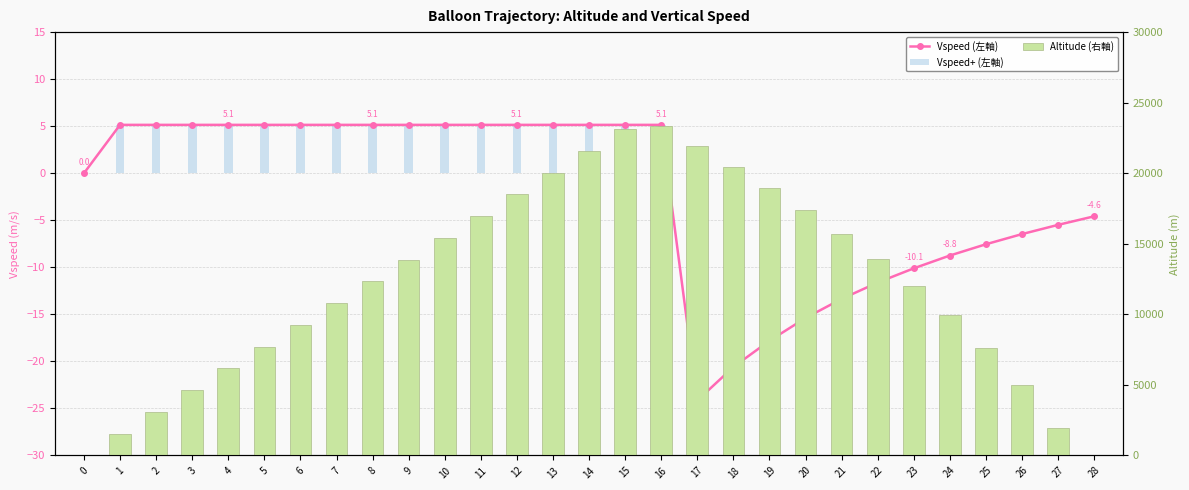

Reading left to right, transcribe all the data shown in this chart.

Vspeed (左軸): 0=0.0	1=5.1	2=5.1	3=5.1	4=5.1	5=5.1	6=5.1	7=5.1	8=5.1	9=5.1	10=5.1	11=5.1	12=5.1	13=5.1	14=5.1	15=5.1	16=5.1	17=-24.2	18=-20.6	19=-17.8	20=-15.4	21=-13.4	22=-11.6	23=-10.1	24=-8.8	25=-7.5	26=-6.5	27=-5.5	28=-4.6
Vspeed+ (左軸): 0=0.0	1=5.1	2=5.1	3=5.1	4=5.1	5=5.1	6=5.1	7=5.1	8=5.1	9=5.1	10=5.1	11=5.1	12=5.1	13=5.1	14=5.1	15=5.1	16=5.1	17=0.0	18=0.0	19=0.0	20=0.0	21=0.0	22=0.0	23=0.0	24=0.0	25=0.0	26=0.0	27=0.0	28=0.0
Altitude (右軸): 0=0.0	1=1542.0	2=3084.0	3=4626.0	4=6168.0	5=7710.0	6=9252.0	7=10794.0	8=12336.0	9=13878.0	10=15420.0	11=16962.0	12=18504.0	13=20046.0	14=21588.0	15=23130.0	16=23361.9	17=21919.8	18=20453.7	19=18938.1	20=17362.5	21=15704.7	22=13939.6	23=12034.6	24=9954.4	25=7640.5	26=5010.3	27=1933.3	28=0.0